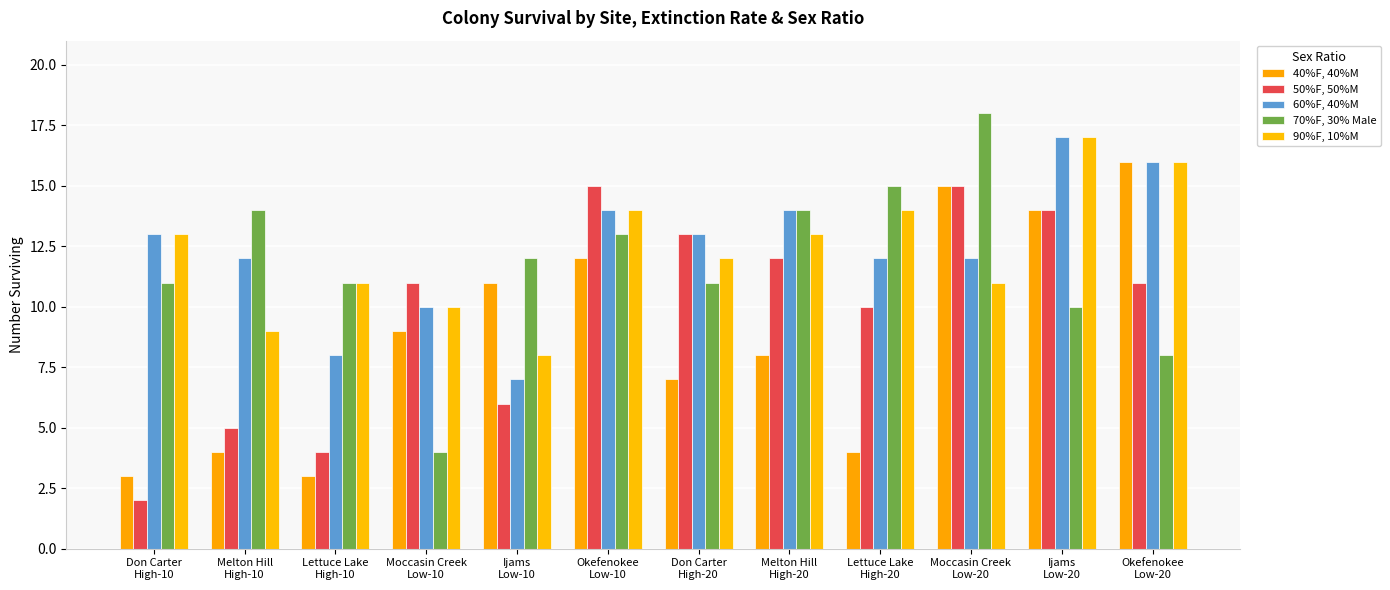

How many bars are there in each group?

5